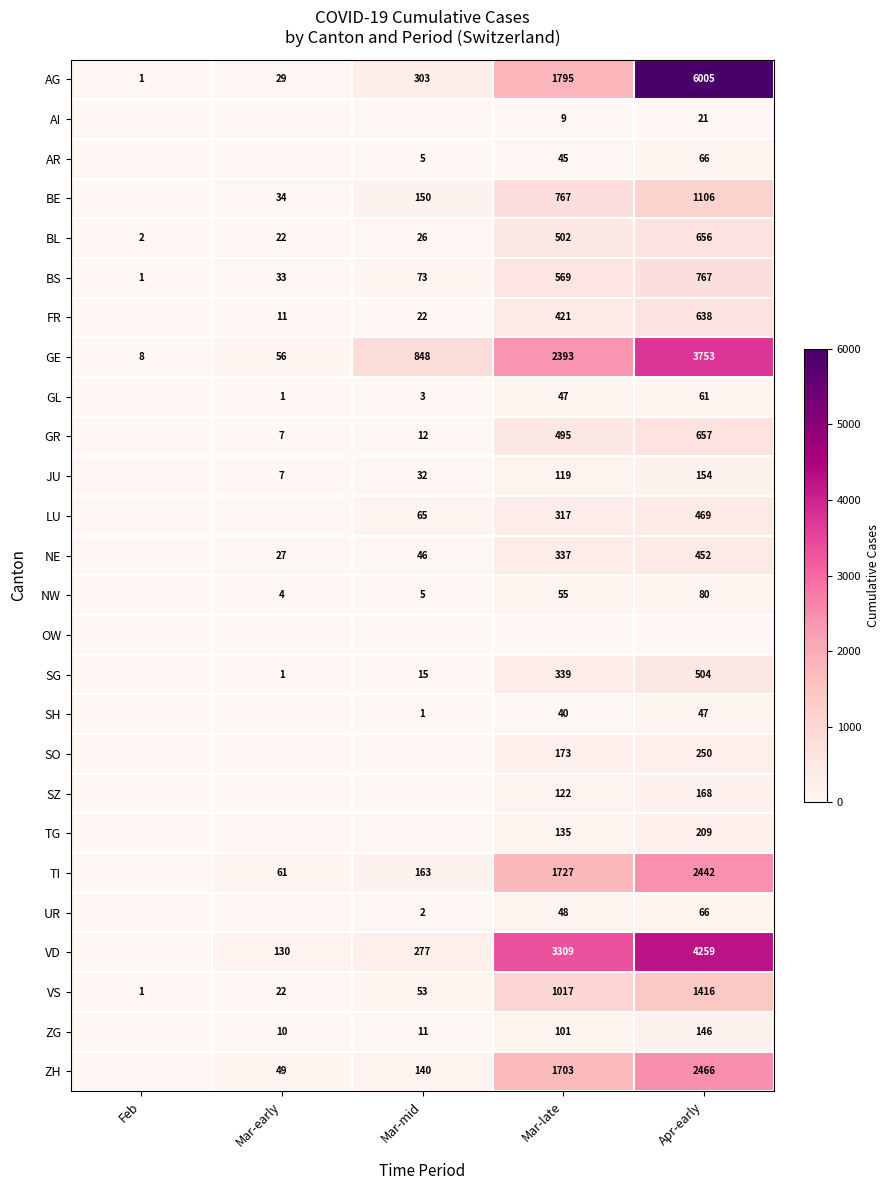

Is it true that JU equals 264 at Apr-early?

False